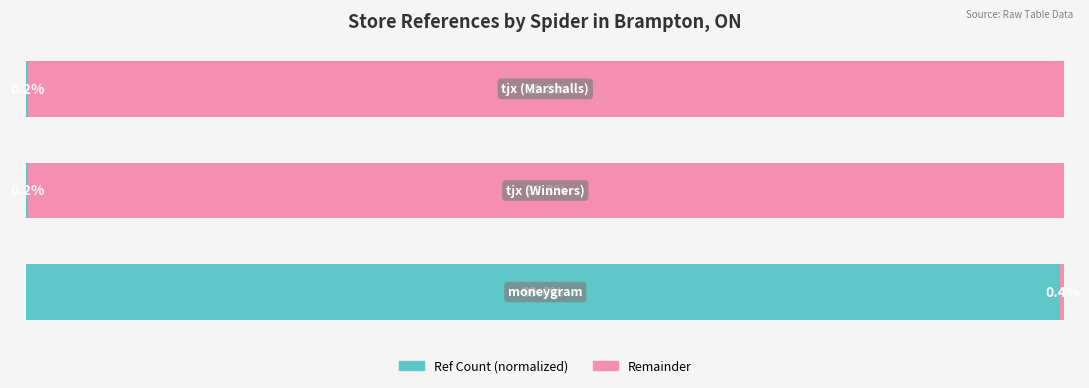

List the series in order of their peak value, highest first.

Remainder, Ref Count (normalized)